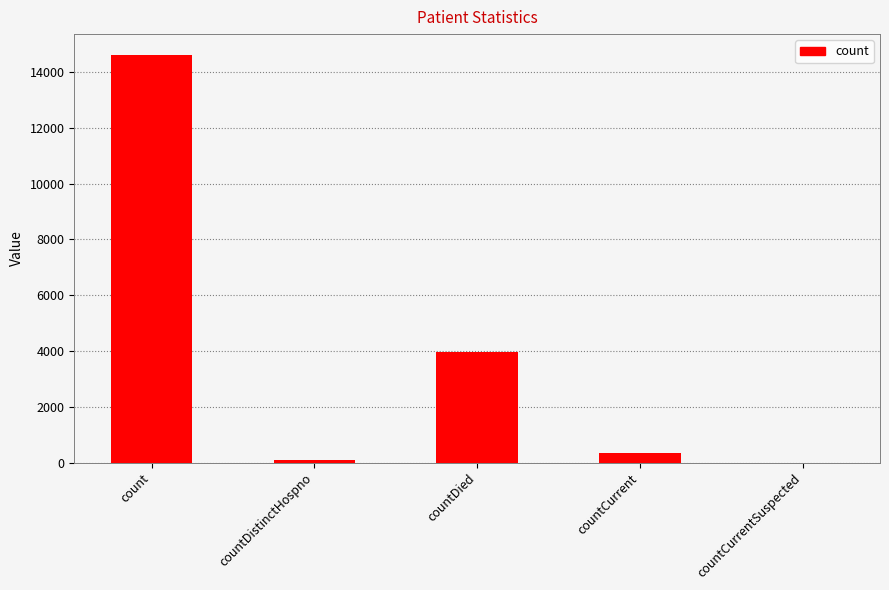

What is the change in value from count to countDistinctHospno?

-14553